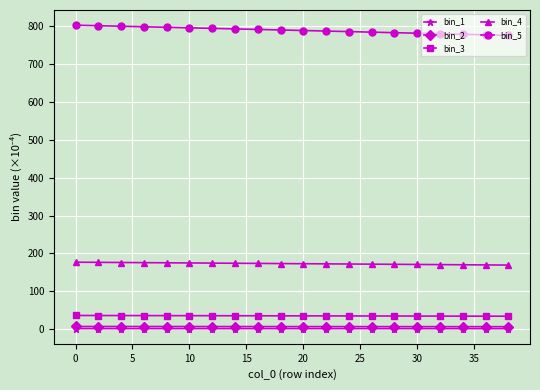

True or false: bin_4 and bin_2 intersect in this chart.

False